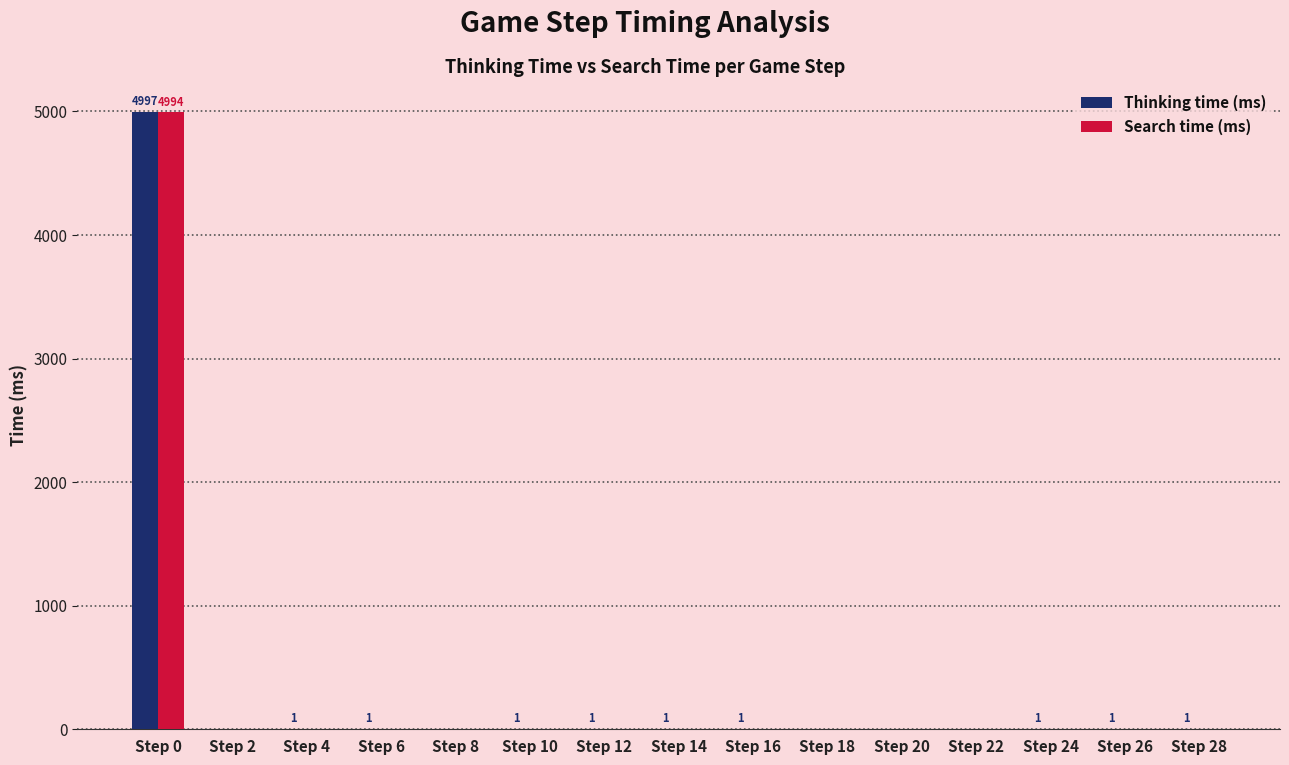

What is the highest value of the Search time (ms) series?

4994